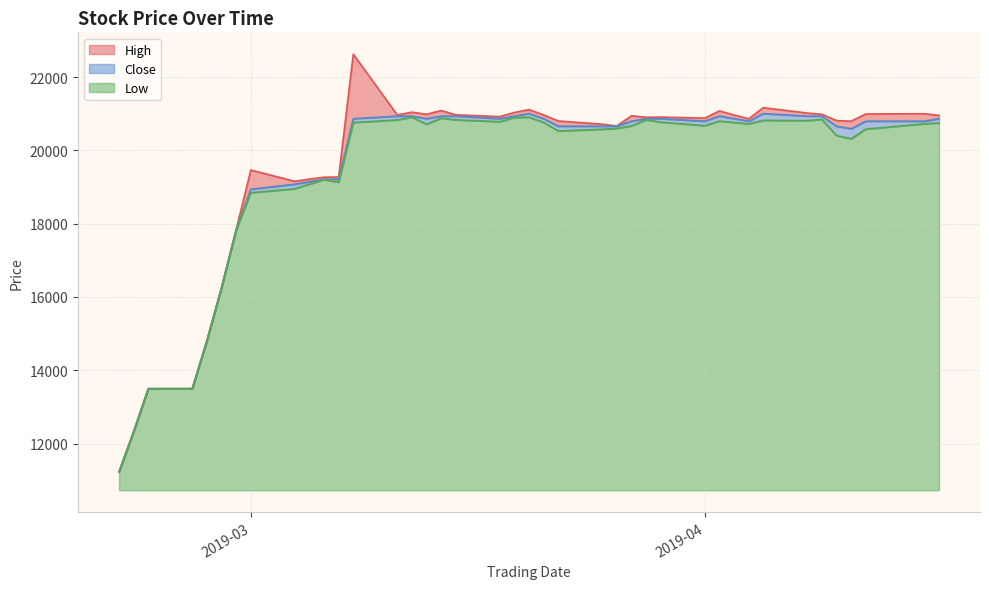

What is the sum of all High values?

784040